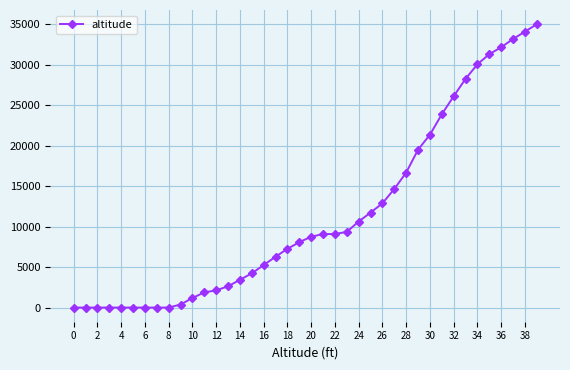

What is the maximum value shown in the chart?

35000